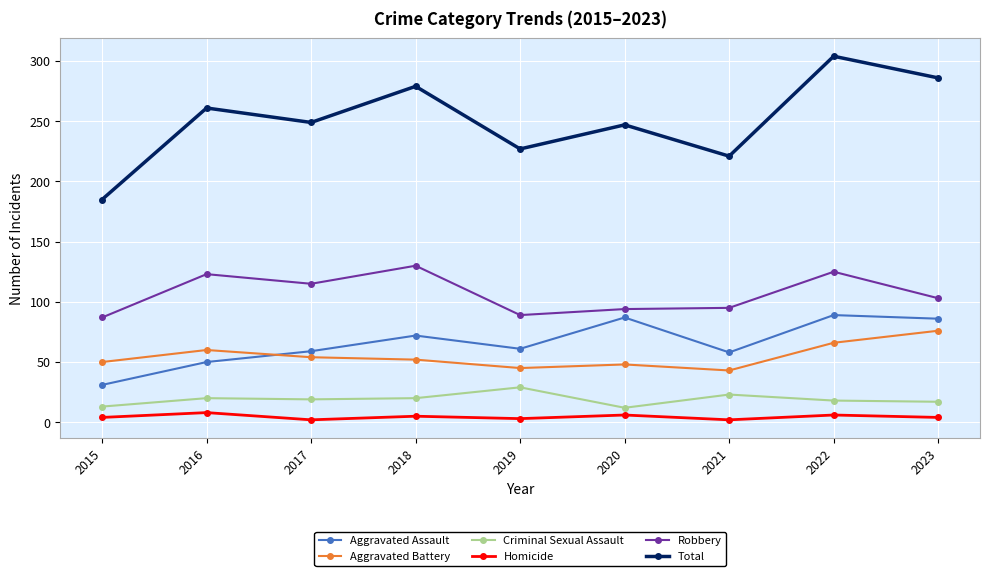

Which category has the highest value across all series?

2022